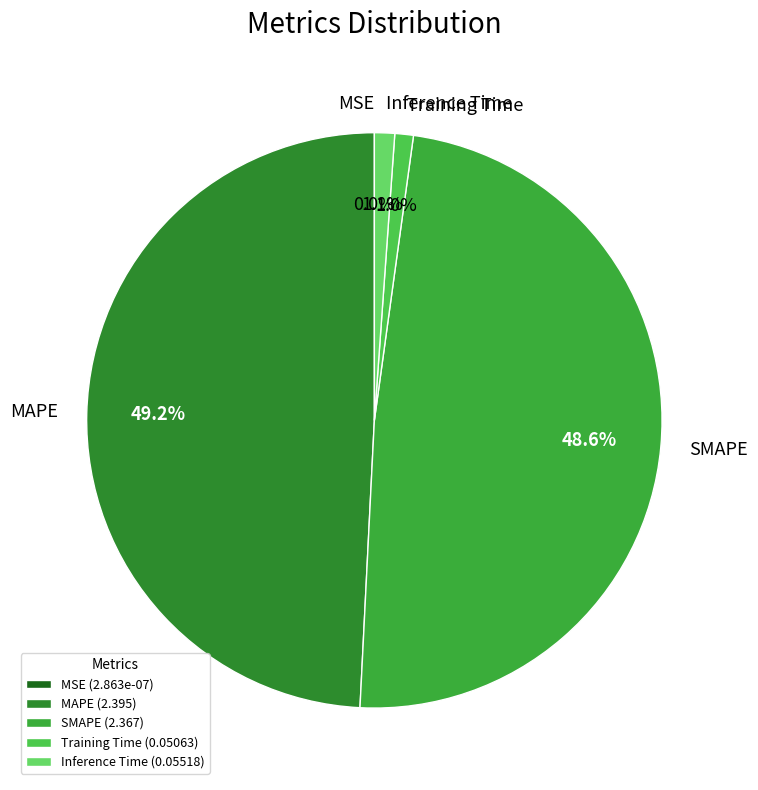

What portion of the pie excludes Training Time?

99.0%